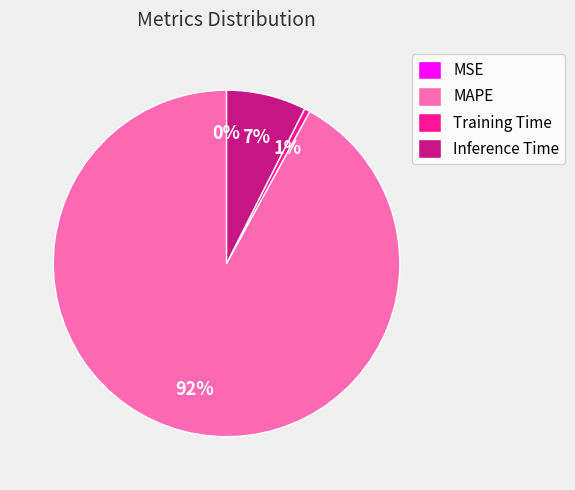

Does any single category account for the majority?

Yes